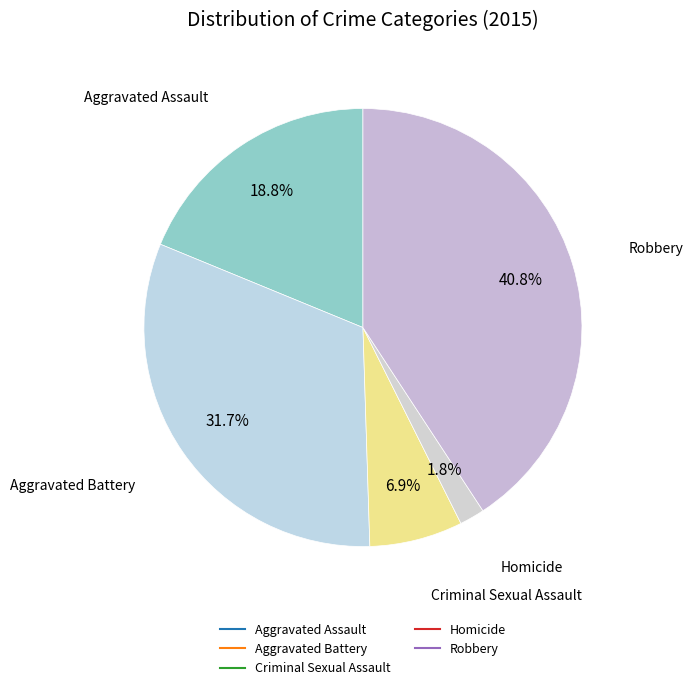

Approximately how many times larger is the value at Robbery compared to Criminal Sexual Assault?

5.9